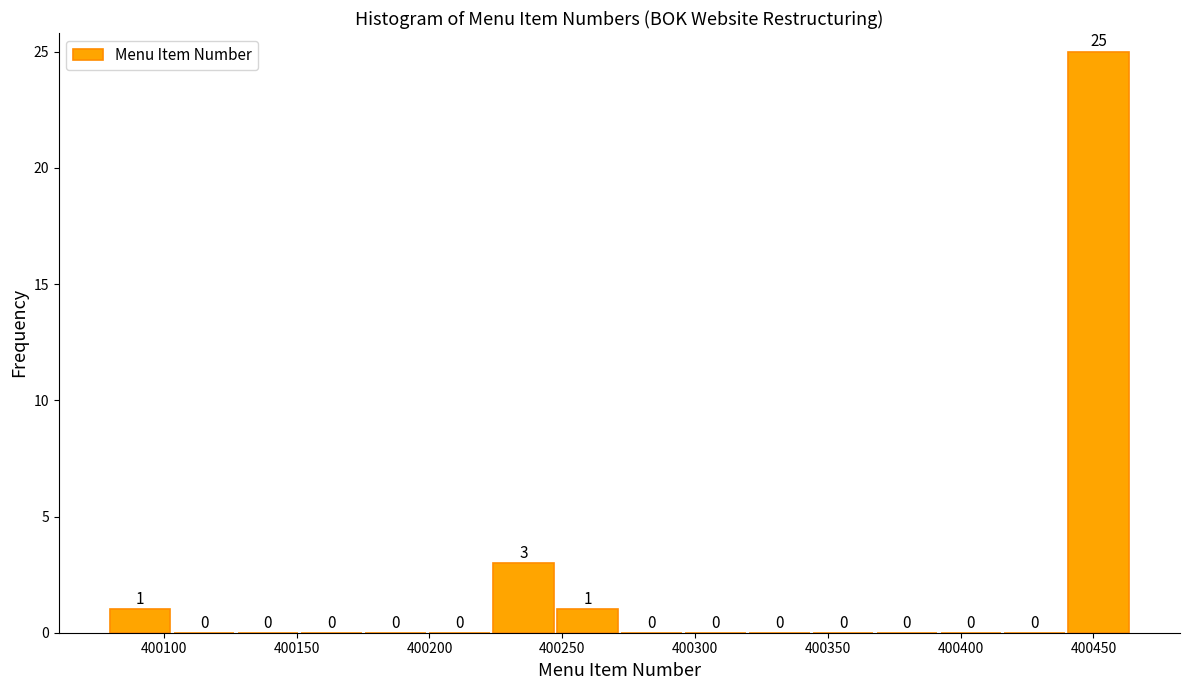

How tall is the bar that spans 400245 to 400270 on the x-axis? The bar edges are not printed on the chart, so give them approximately, as read against the axis.

1